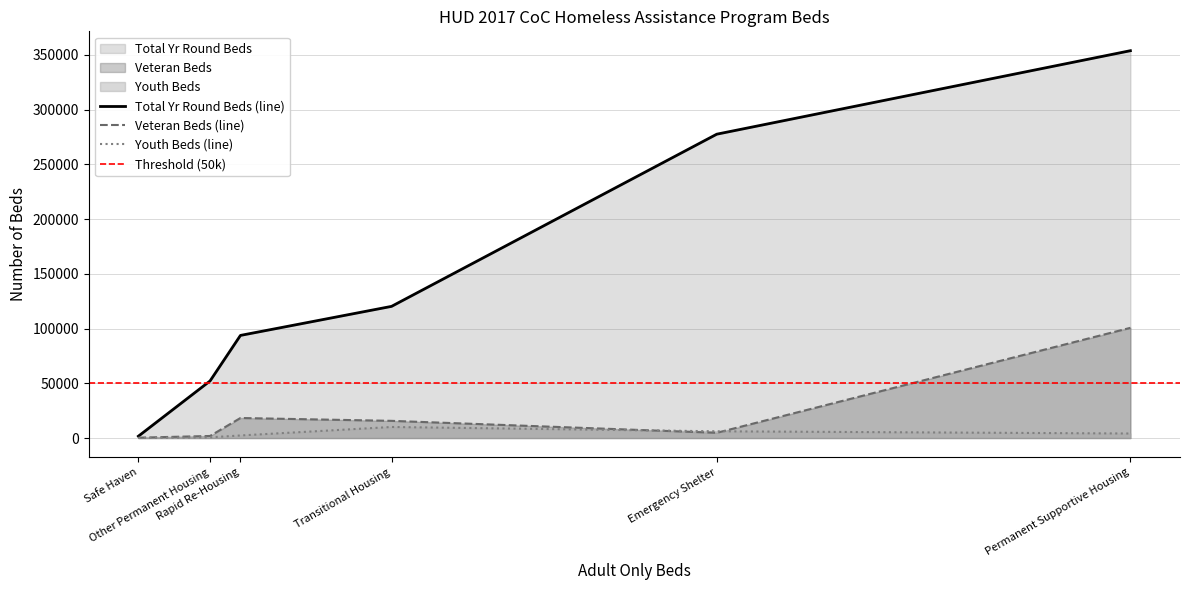

What is the highest value of the Veteran Beds (line) series?

100652